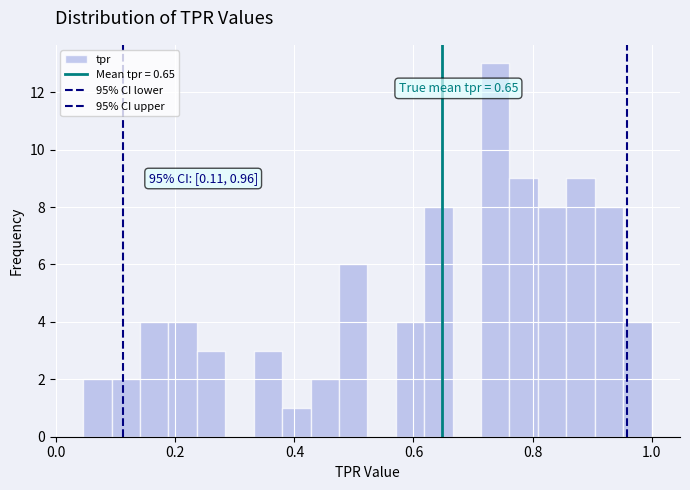

Around what value on the x-axis is the tallest bar? Give the approximate position of its centre, as read against the axis.

0.74